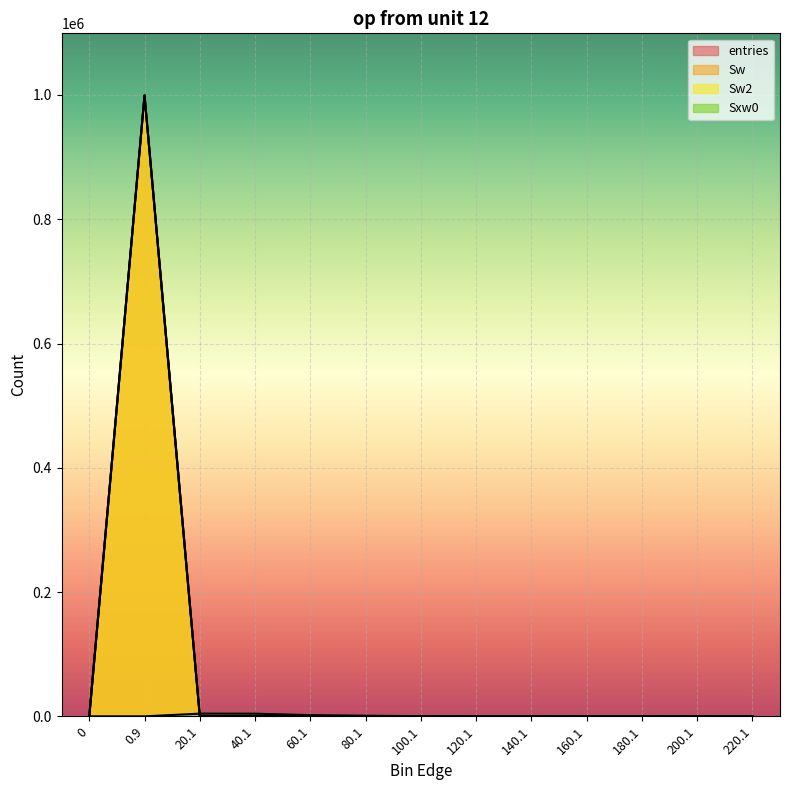

Rank the series by their maximum value, from lowest to highest.

Sxw0, entries, Sw, Sw2